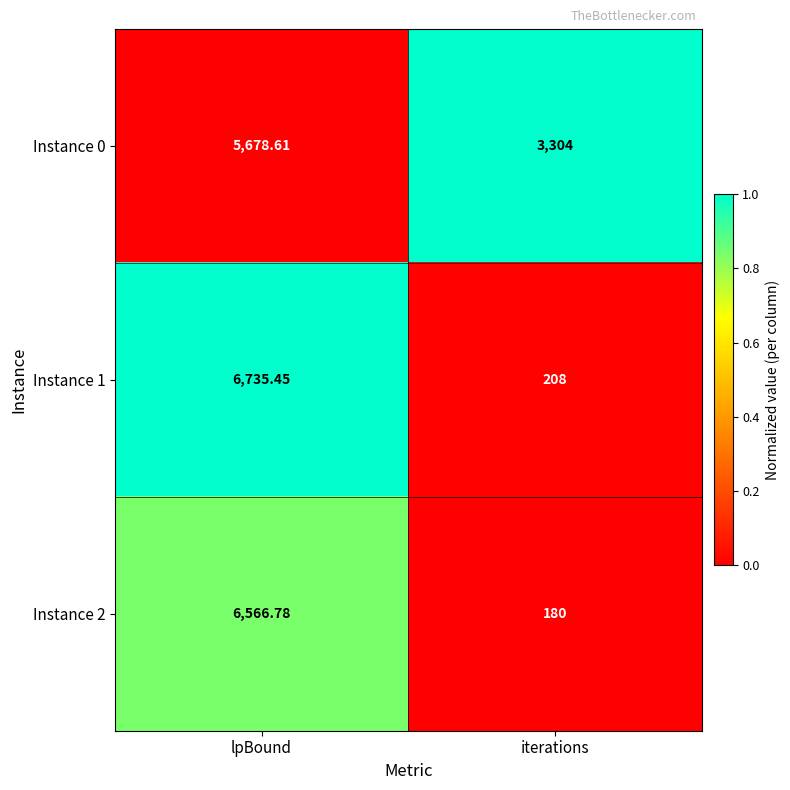

Is the value of Instance 0 at iterations greater than the value of Instance 1 at iterations?

Yes